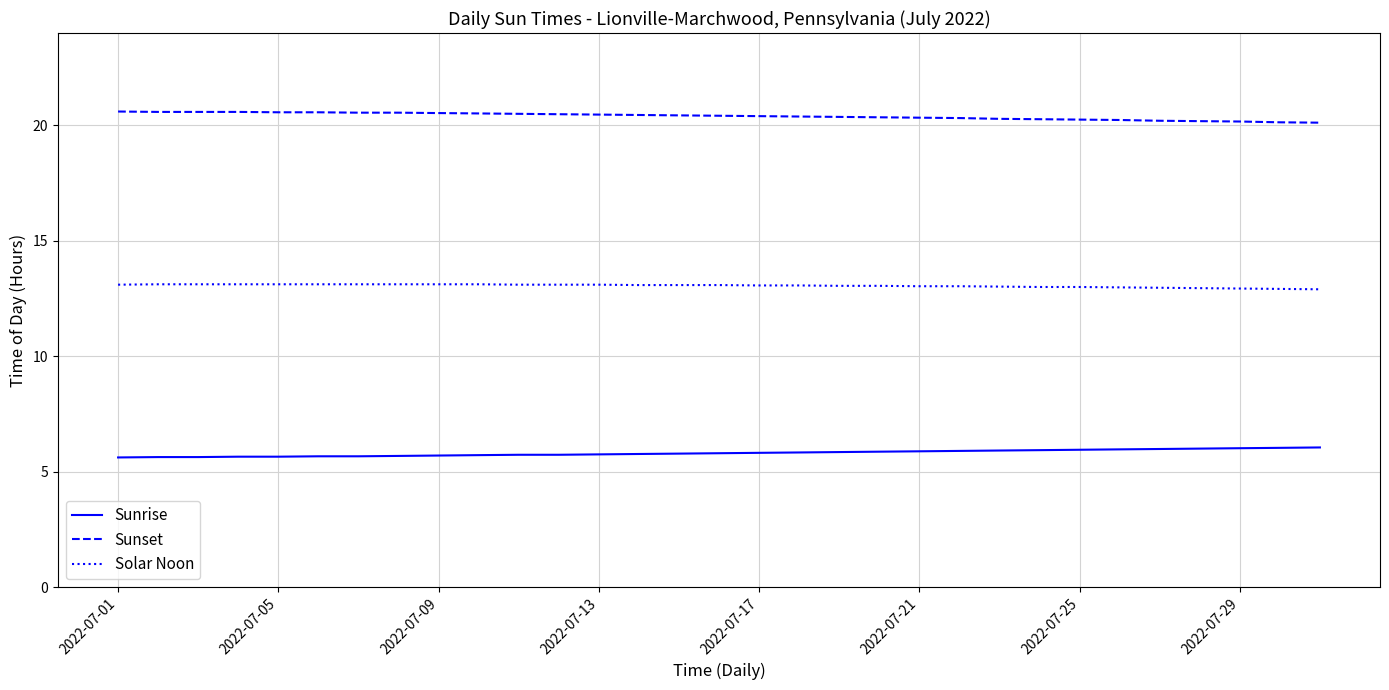

Rank the series by their maximum value, from lowest to highest.

Sunrise, Solar Noon, Sunset